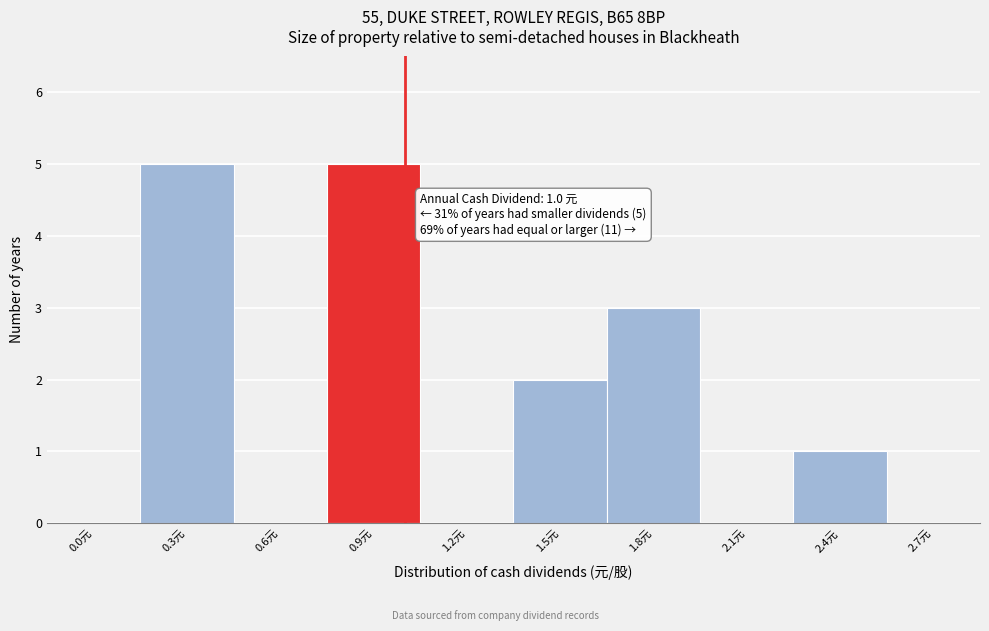

Reading left to right, extract all data points from this chart.

0.0元=0	0.3元=5	0.6元=0	0.9元=5	1.2元=0	1.5元=2	1.8元=3	2.1元=0	2.4元=1	2.7元=0